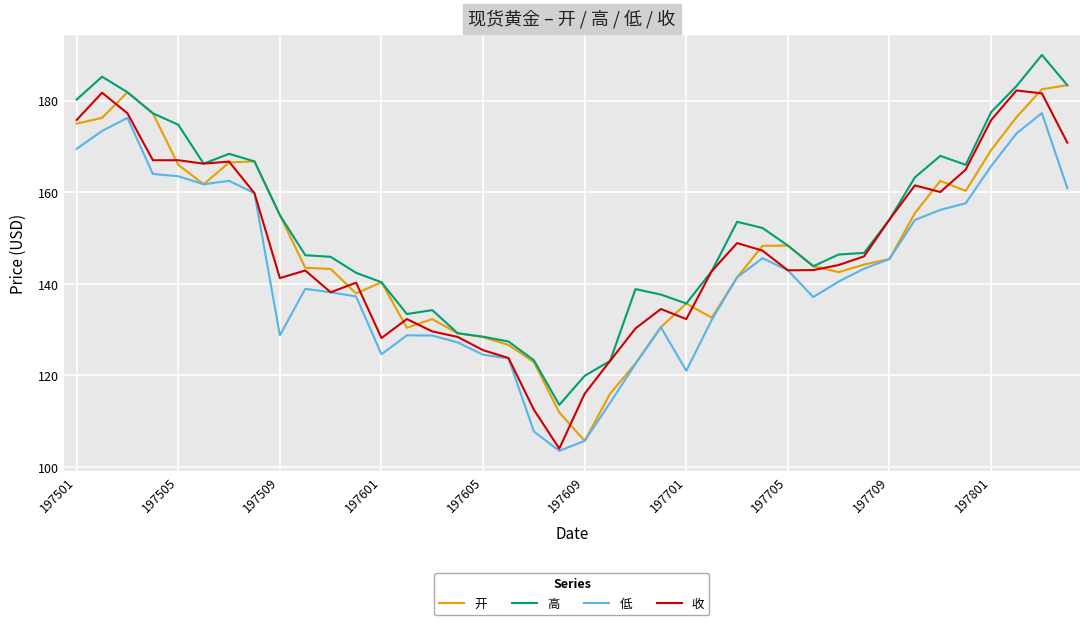

What is the maximum value shown in the chart?

190.0